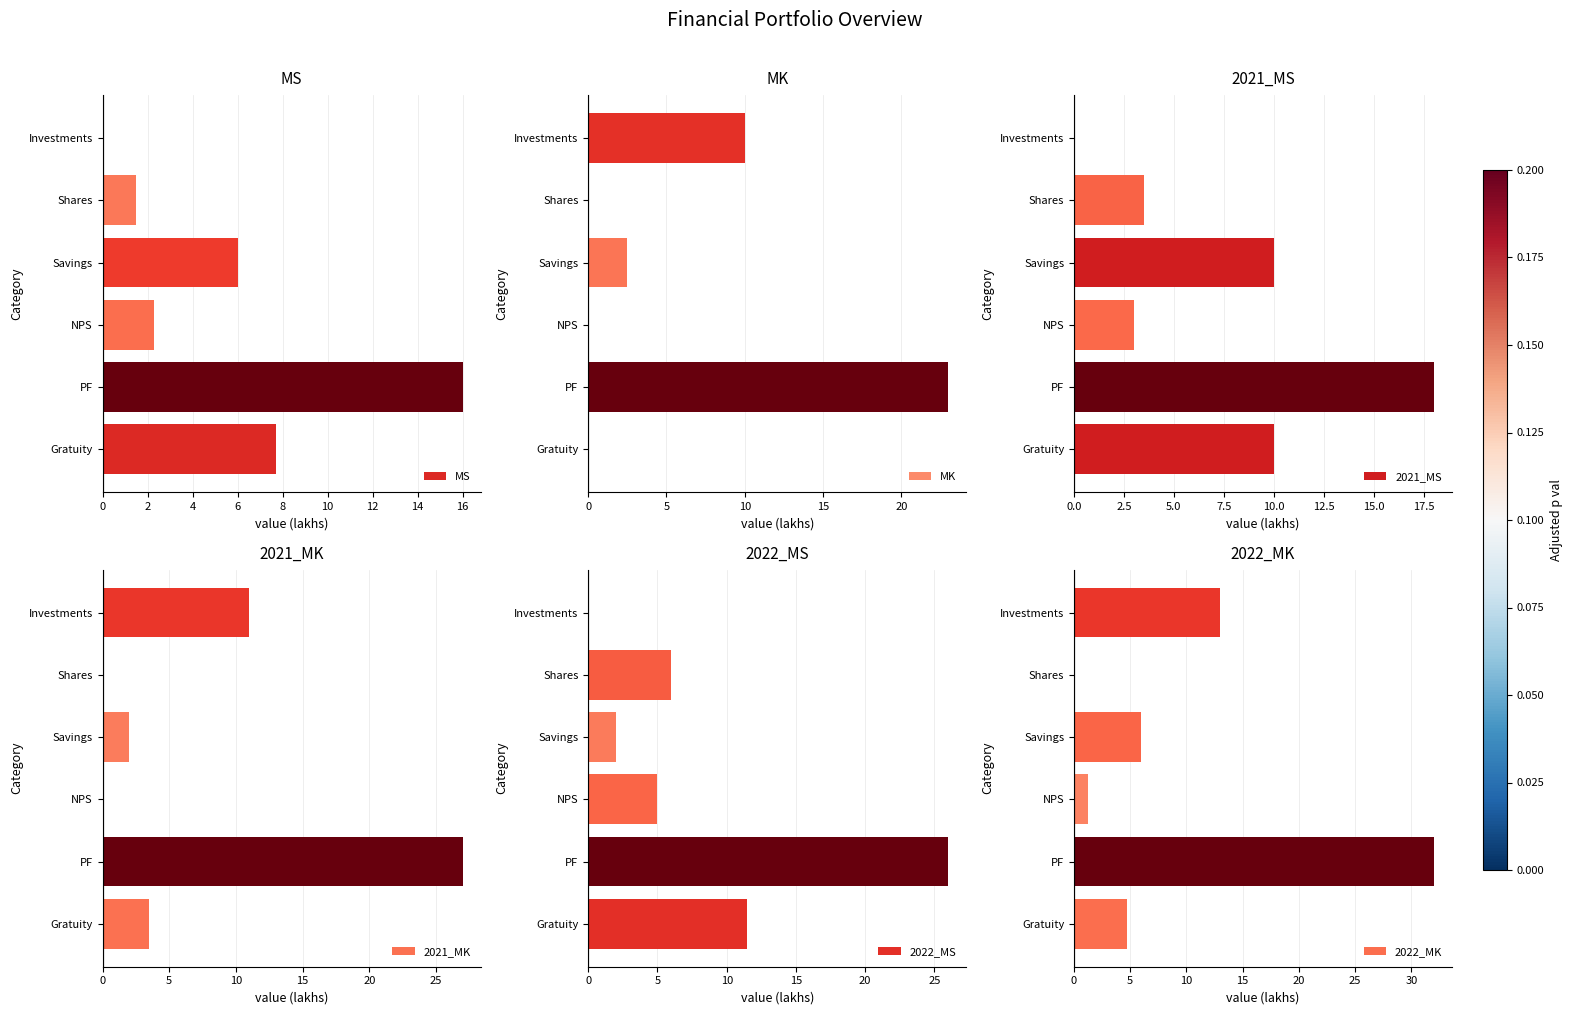

The value of MS at PF is 28.6. True or false?

False